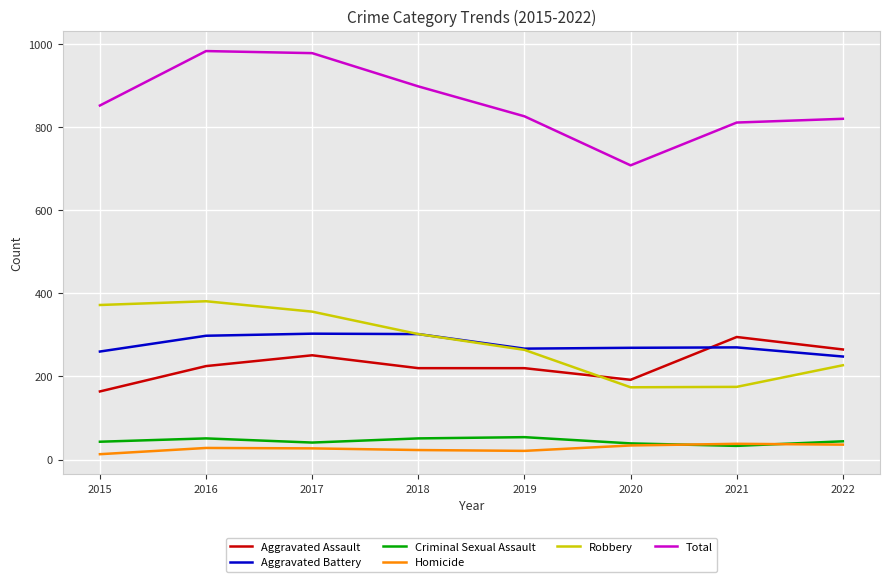

Which series has the widest spread of values?

Total